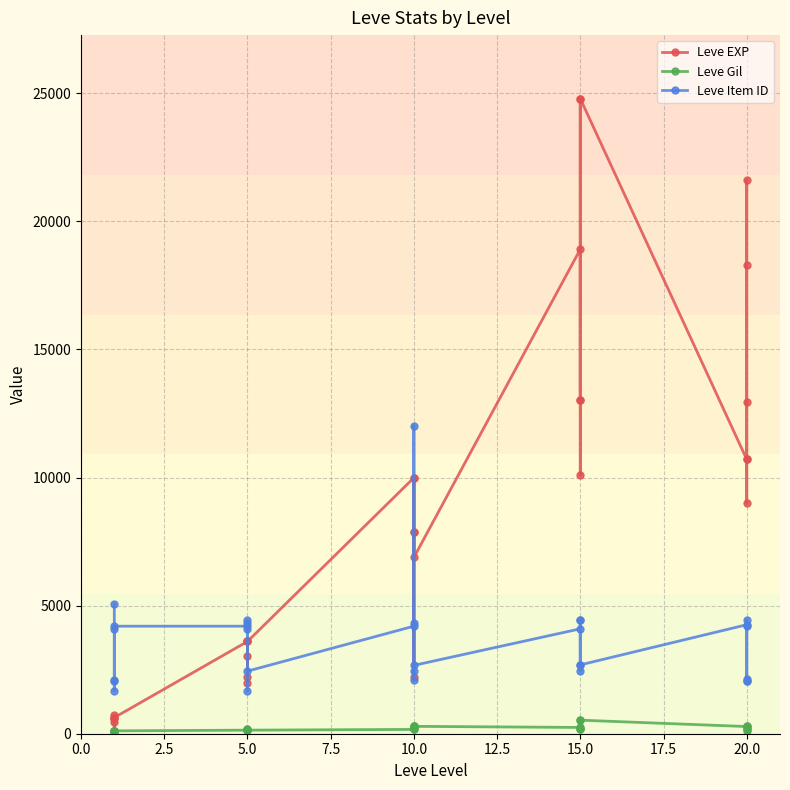

Does the chart have visible grid lines?

Yes